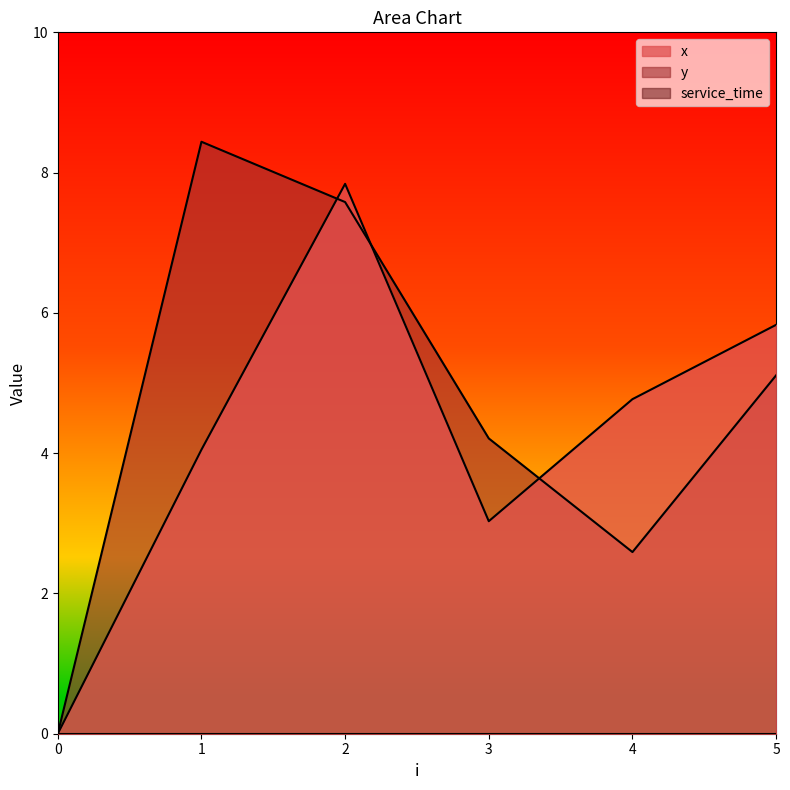

True or false: y has a value of 8.4 at 1.

True